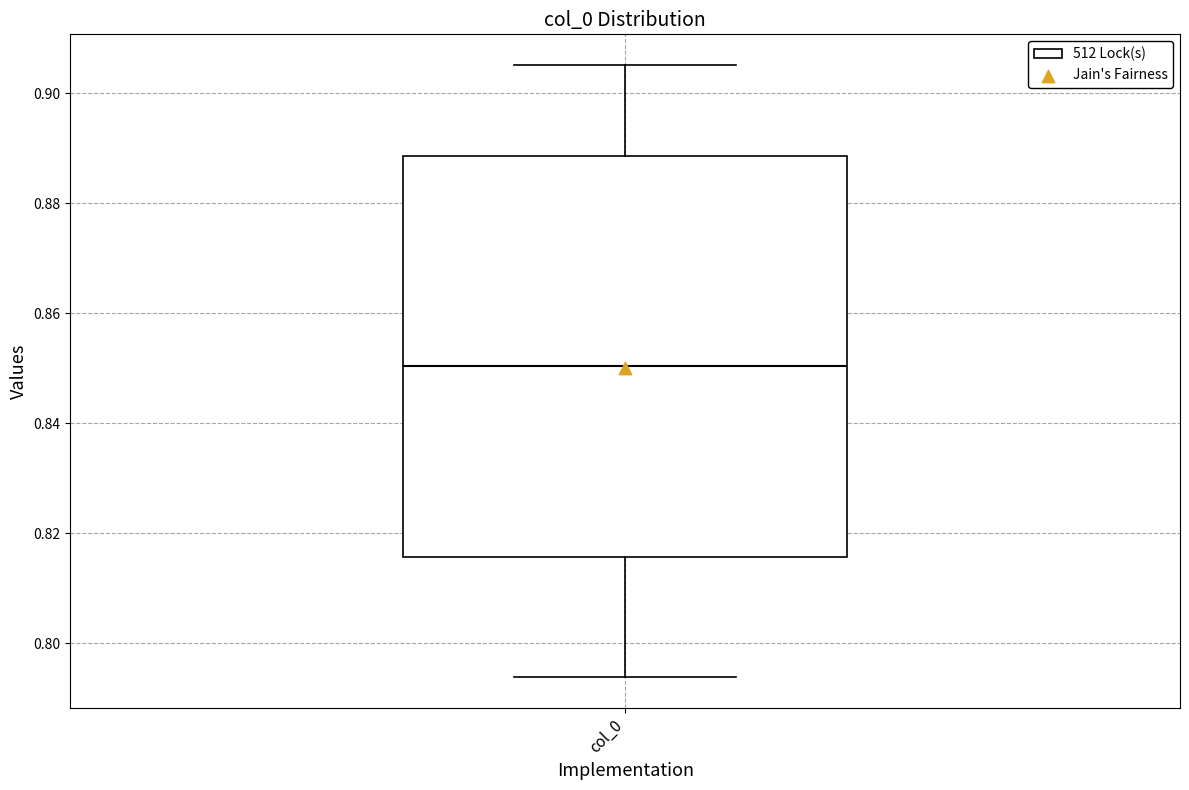

Where is the upper edge of the box for col_0 on the y-axis? The values are not printed on the chart, so give them approximately, as read against the axis.

0.888